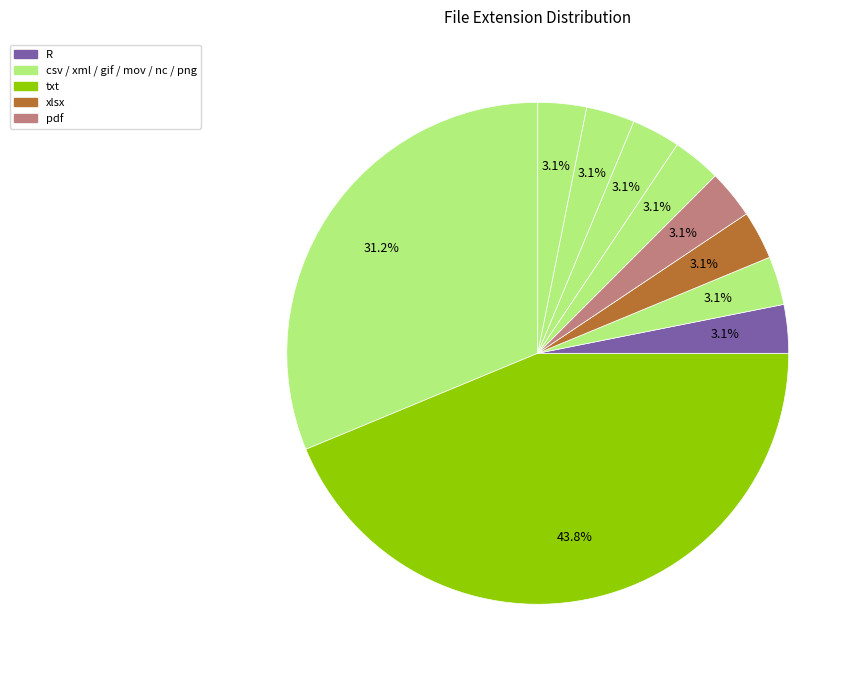

How many segments does this pie chart have?

10